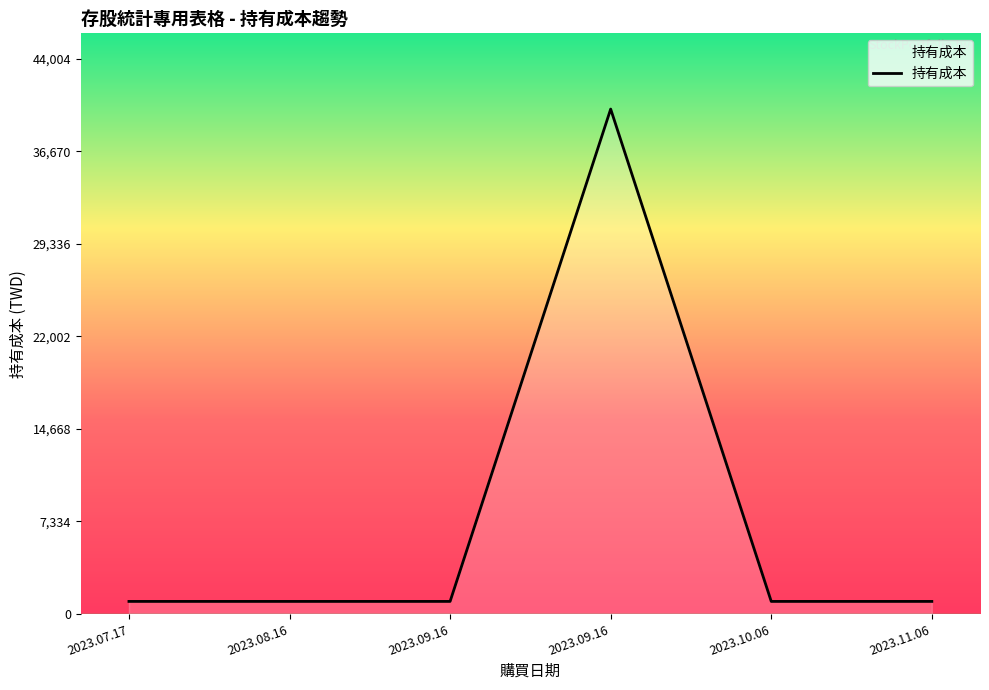

Count the number of categories in the chart.

6